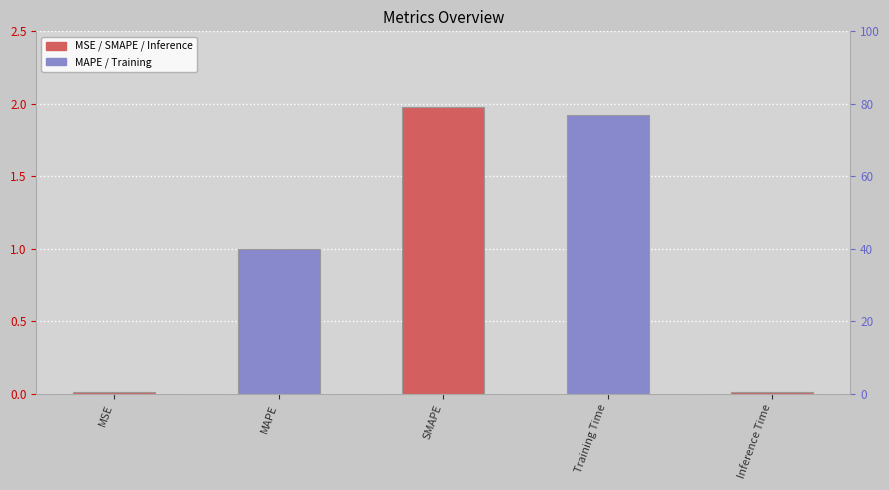

At which label is the value closest to 0?

Inference Time